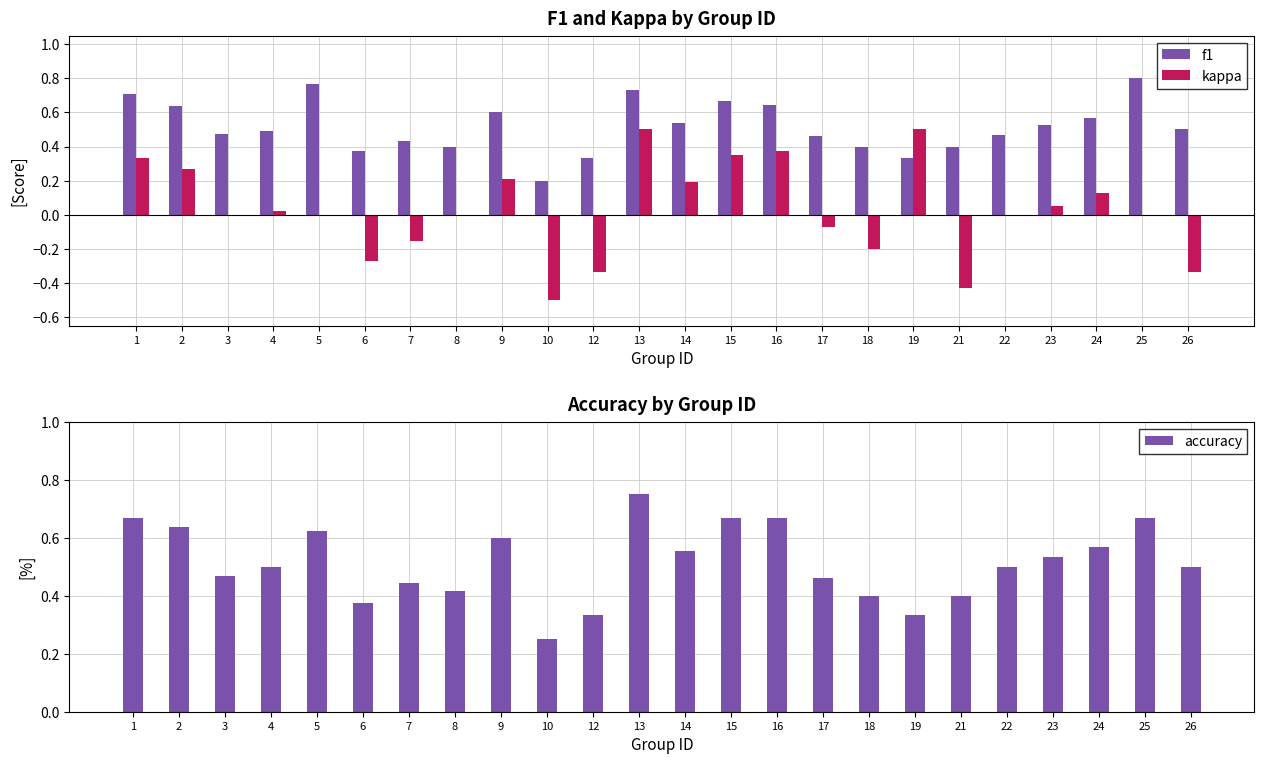

List the labels in order of f1 value, smallest first.

10, 12, 19, 6, 8, 18, 21, 7, 17, 22, 3, 4, 26, 23, 14, 24, 9, 2, 16, 15, 1, 13, 5, 25